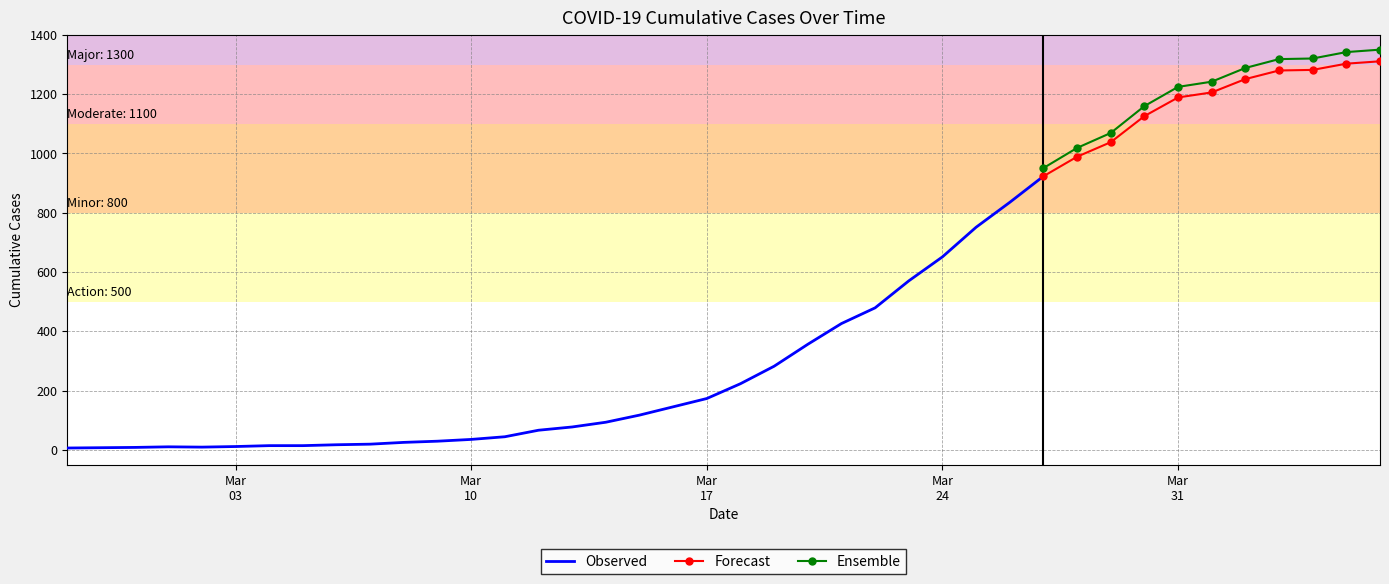

List the labels in order of value, smallest first.

2020-02-27, 2020-02-28, 2020-02-29, 2020-03-02, 2020-03-01, 2020-03-03, 2020-03-04, 2020-03-05, 2020-03-06, 2020-03-07, 2020-03-08, 2020-03-09, 2020-03-10, 2020-03-11, 2020-03-12, 2020-03-13, 2020-03-14, 2020-03-15, 2020-03-16, 2020-03-17, 2020-03-18, 2020-03-19, 2020-03-20, 2020-03-21, 2020-03-22, 2020-03-23, 2020-03-24, 2020-03-25, 2020-03-26, 2020-03-27, 2020-03-28, 2020-03-29, 2020-03-30, 2020-03-31, 2020-04-01, 2020-04-02, 2020-04-03, 2020-04-04, 2020-04-05, 2020-04-06